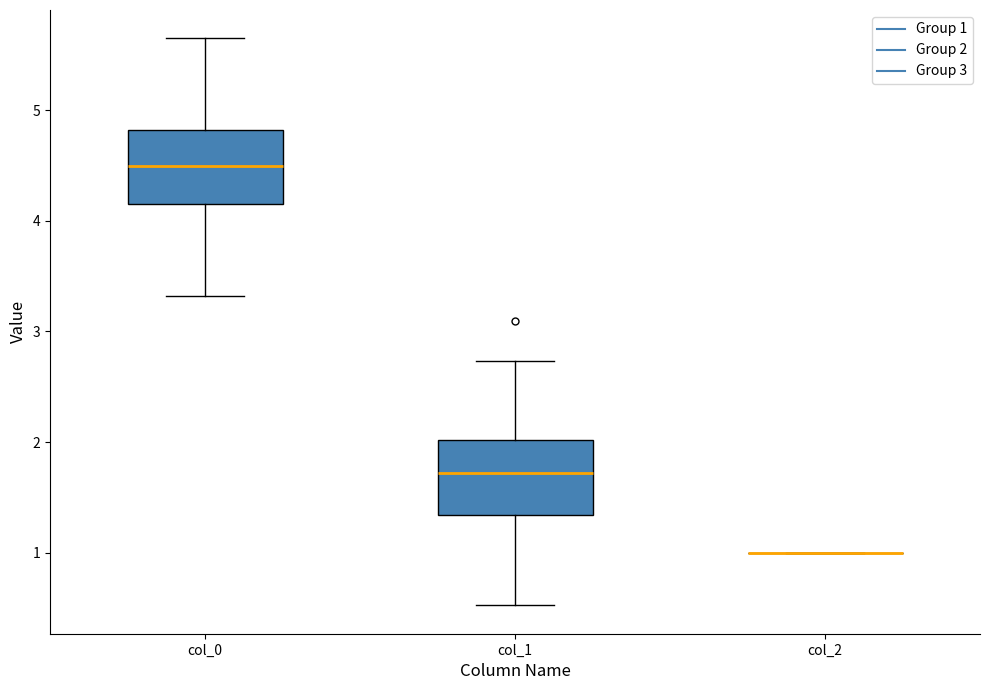

Reading left to right, transcribe this box plot: for each box, give where its median line is, the range the box spans, and where its two whiskers end, as read against the y-axis. The values are not printed on the chart, so give them approximately, as read against the axis.

col_0: median 4.5, box 4.2 to 4.8, whiskers 3.3 to 5.6
col_1: median 1.7, box 1.3 to 2.0, whiskers 0.5 to 2.7
col_2: box collapsed to a line at 1.0, whiskers 1.0 to 1.0